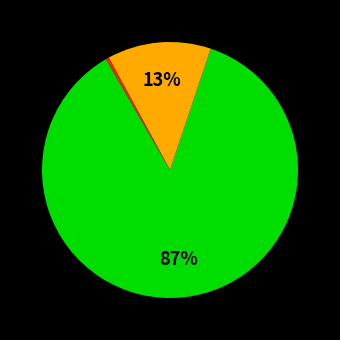

Is there any slice that represents more than half of the pie?

Yes